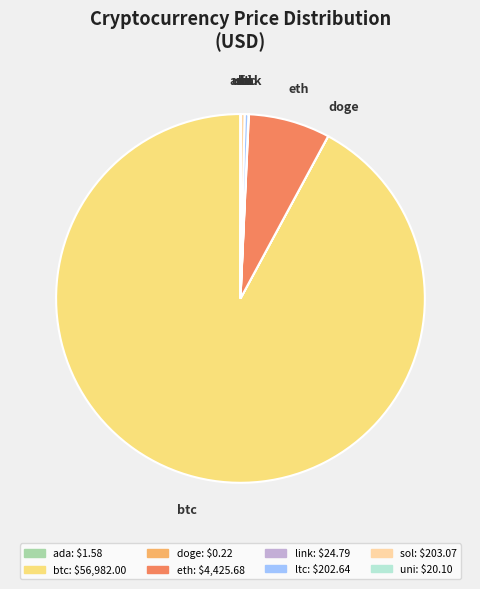

Which slice is the largest?

btc